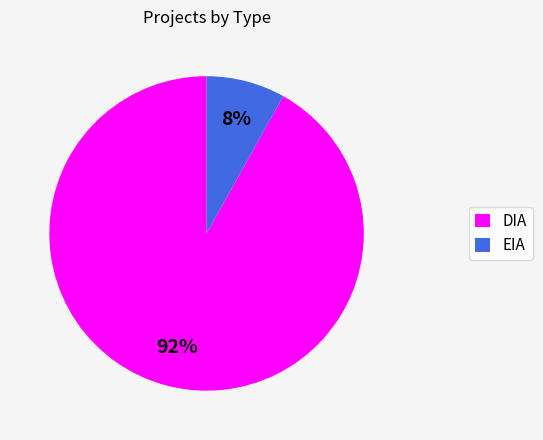

Is it true that DIA is 92% of the pie?

True